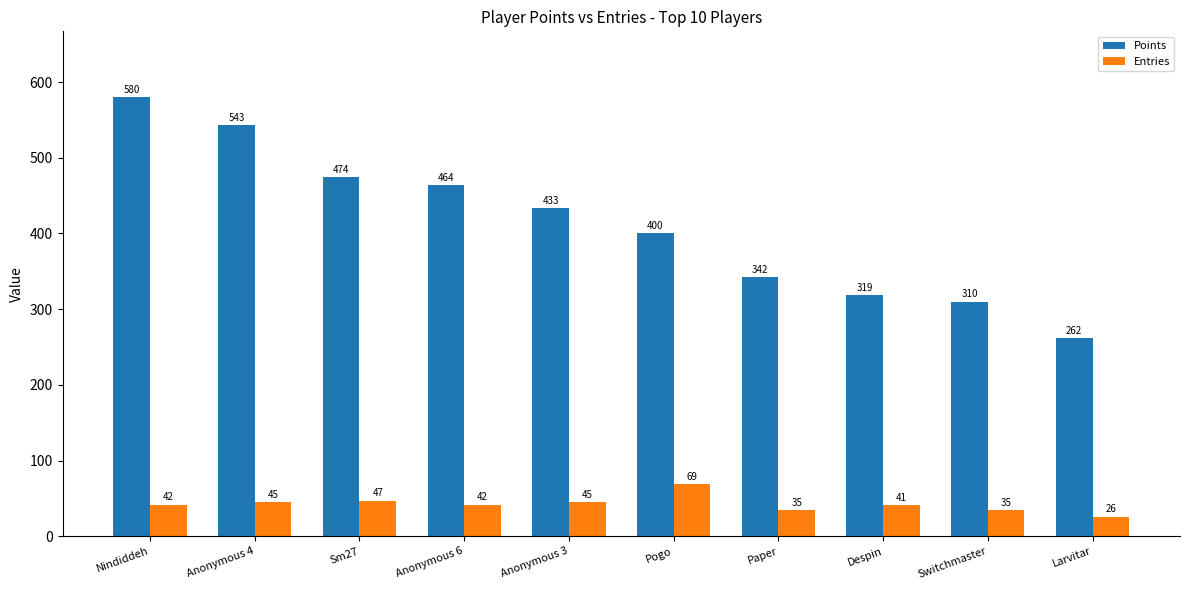

At how many categories does at least one series exceed 443?

4